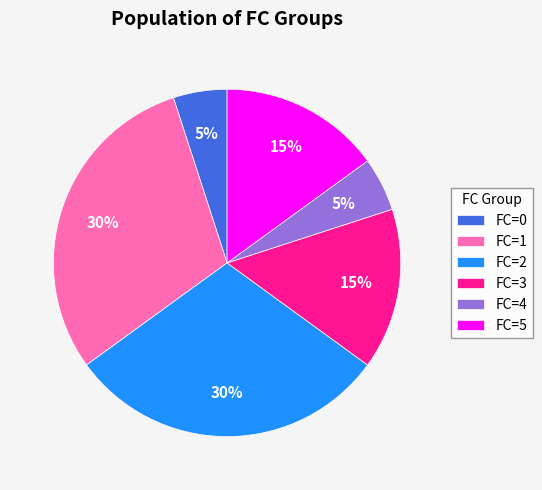

Which has a higher value, FC=3 or FC=1?

FC=1